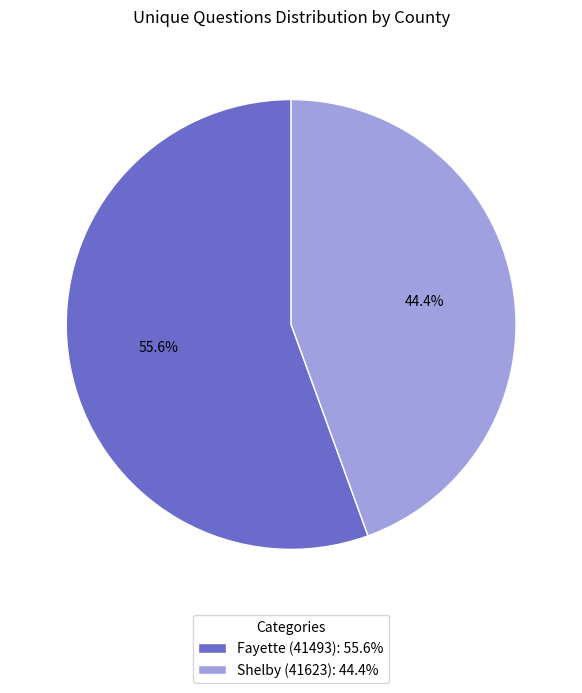

Which slice is the smallest?

Shelby (41623)